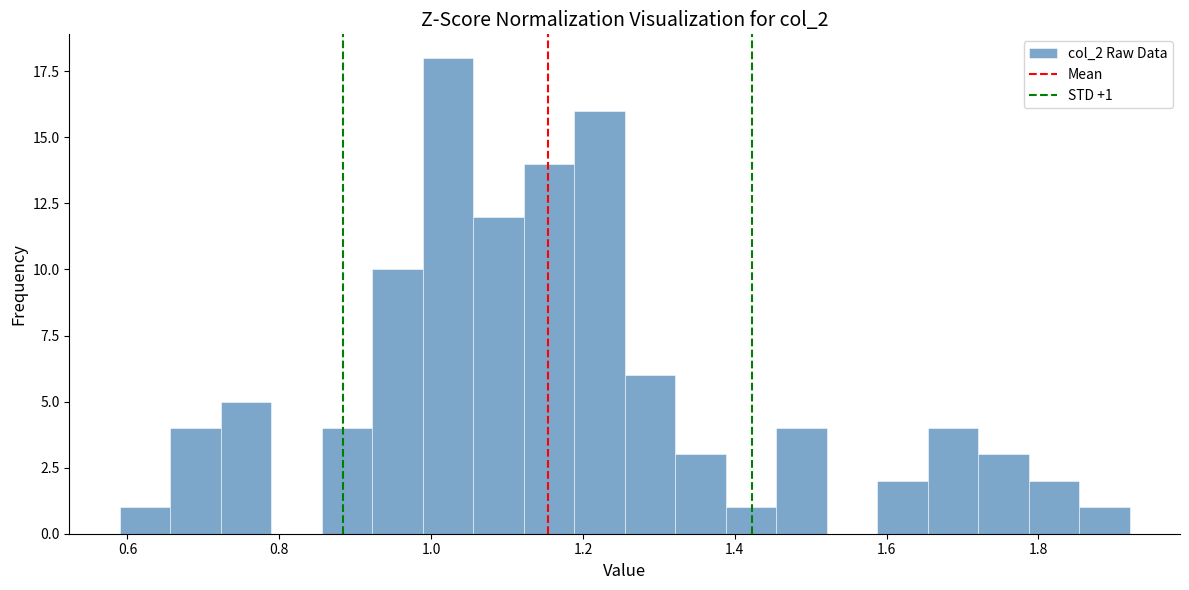

Read against the x-axis, roughly where is the centre of the tallest bar?

1.02